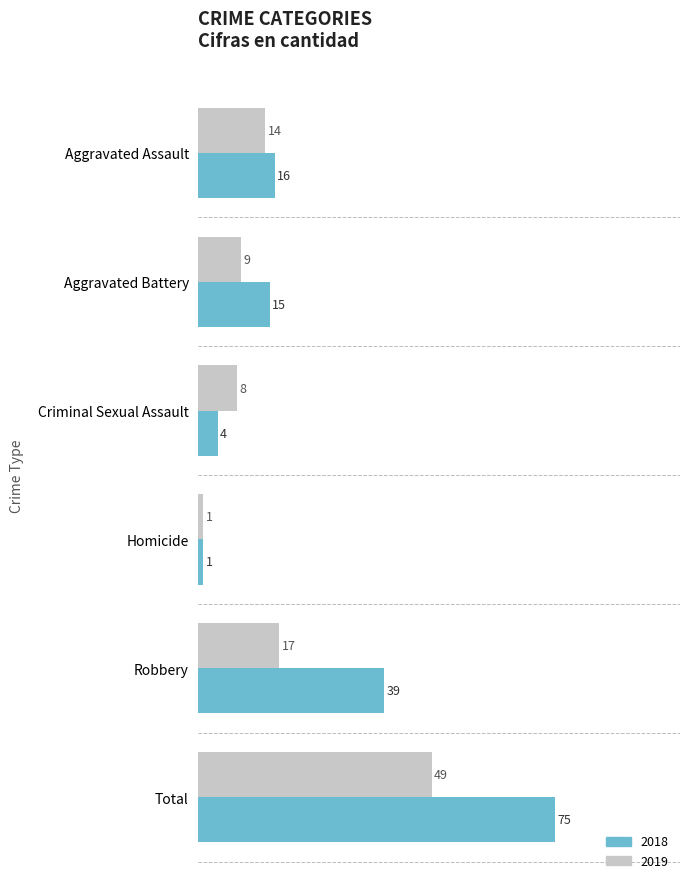

Is it true that 2018 equals 18 at Robbery?

False